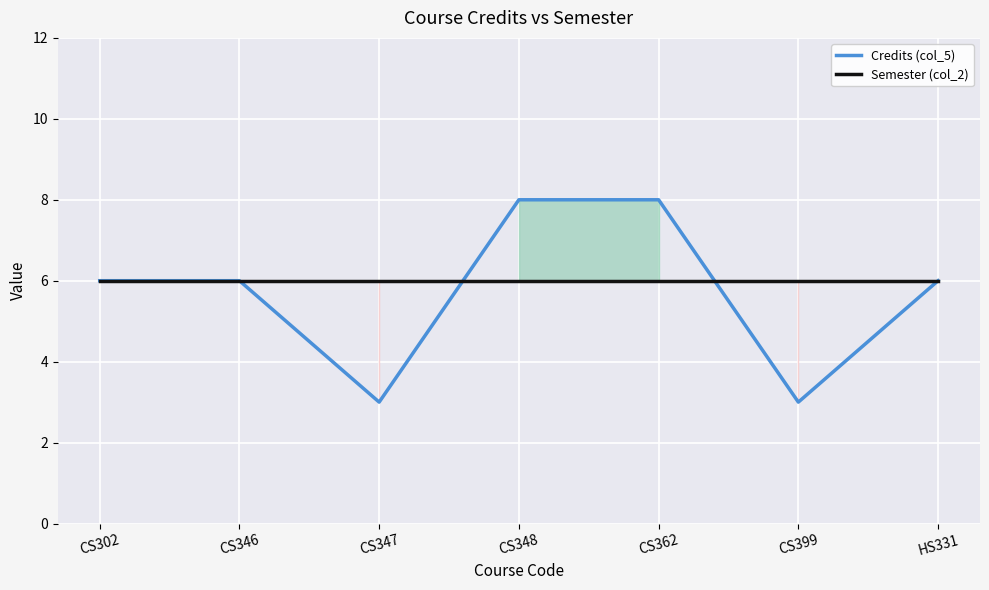

Between CS362 and CS302, which is larger?

CS362